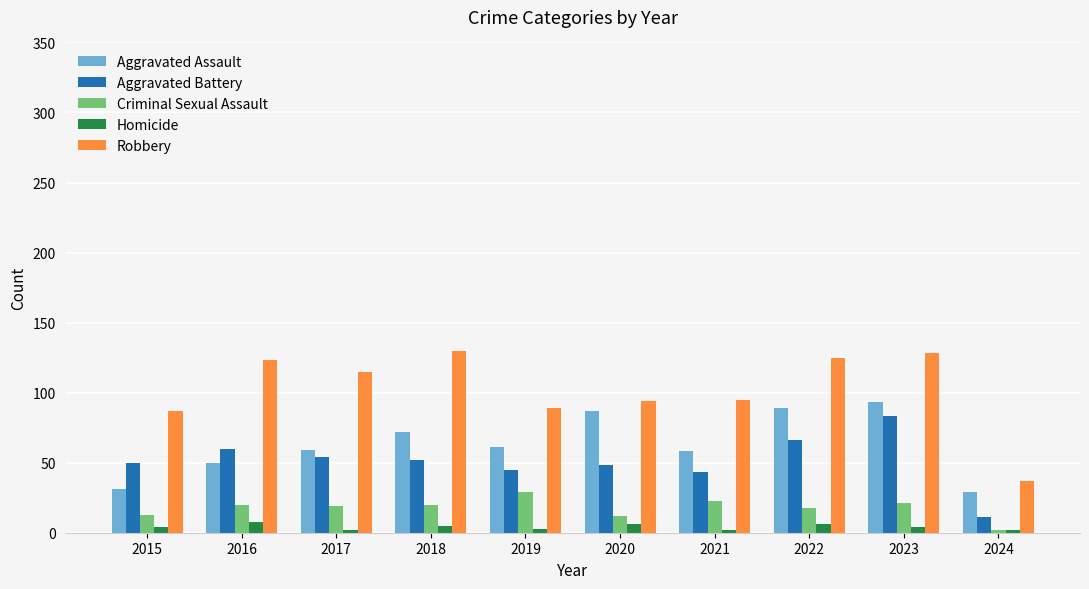

What is the spread (max minus min) of values at 2015?

83